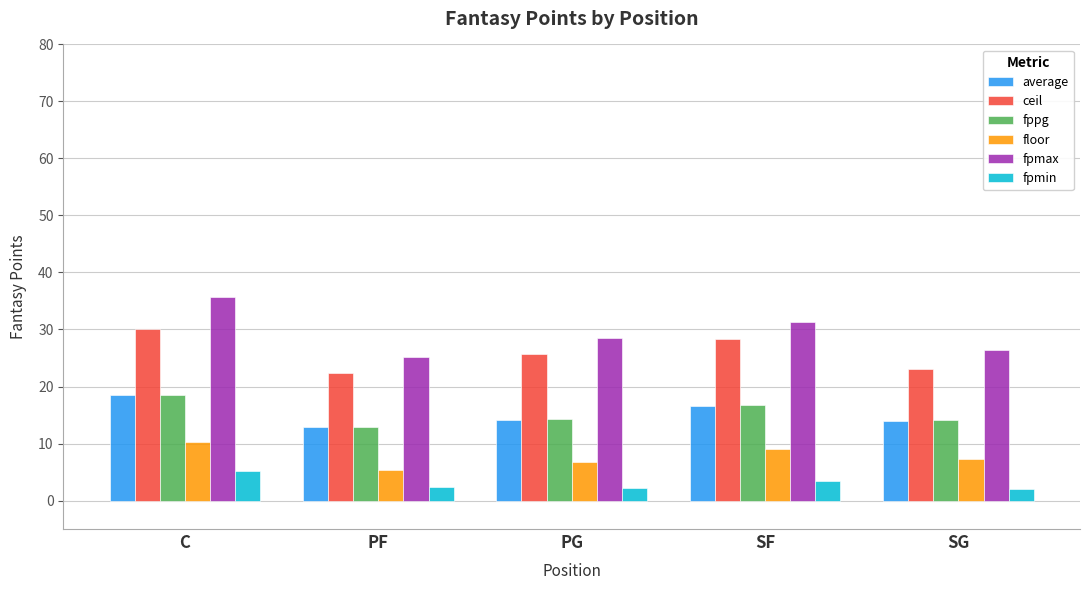

What is the maximum value shown in the chart?

35.6